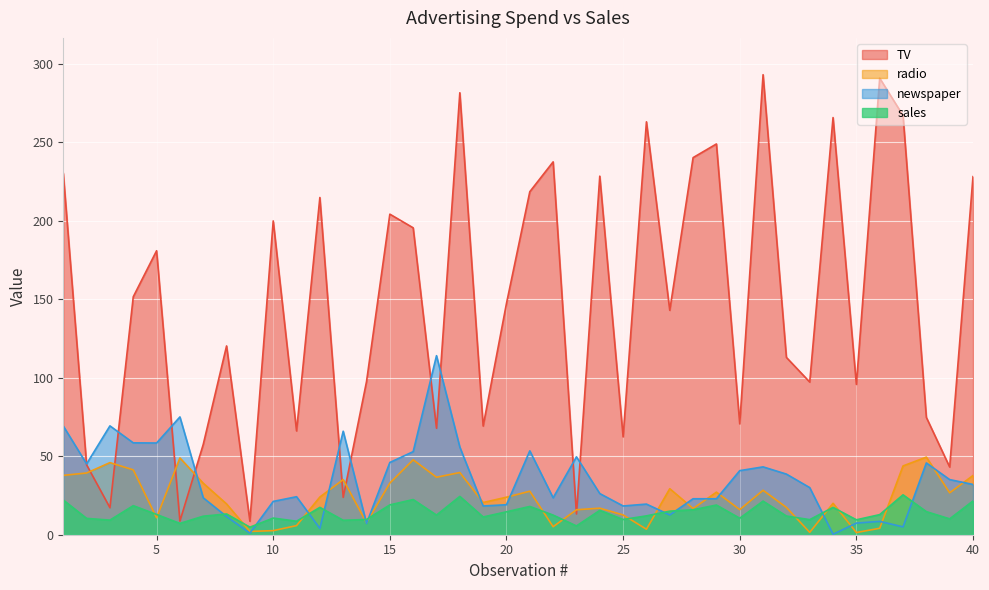

How many lines are shown in the chart?

4